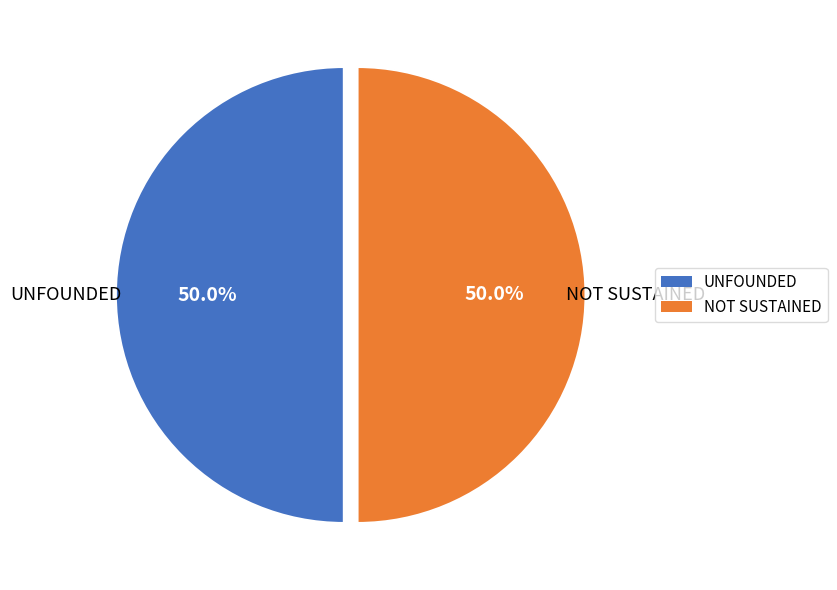

Approximately how many times larger is the value at UNFOUNDED compared to NOT SUSTAINED?

1.0